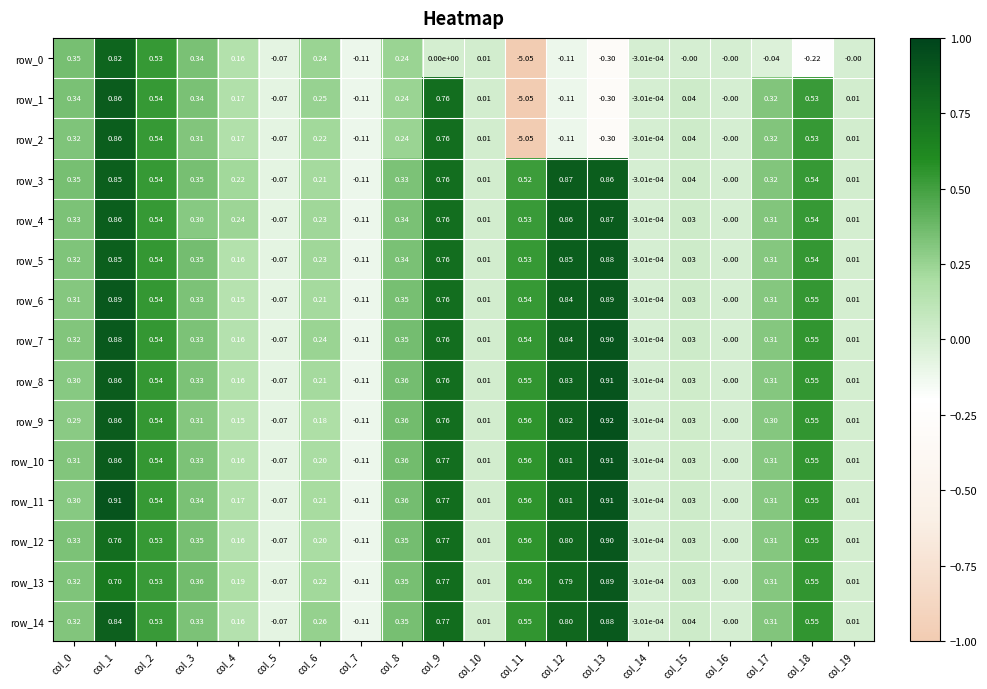

What is the difference between the maximum and second lowest values in the row_11 series?

1.0